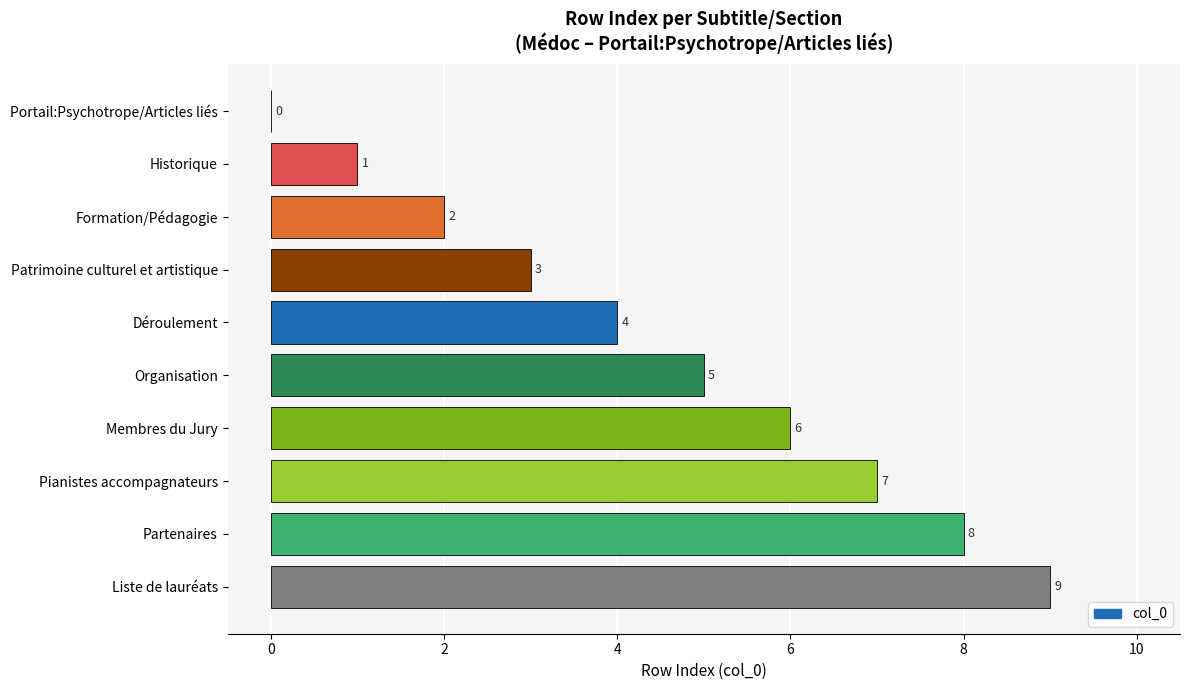

How many values are above zero?

9